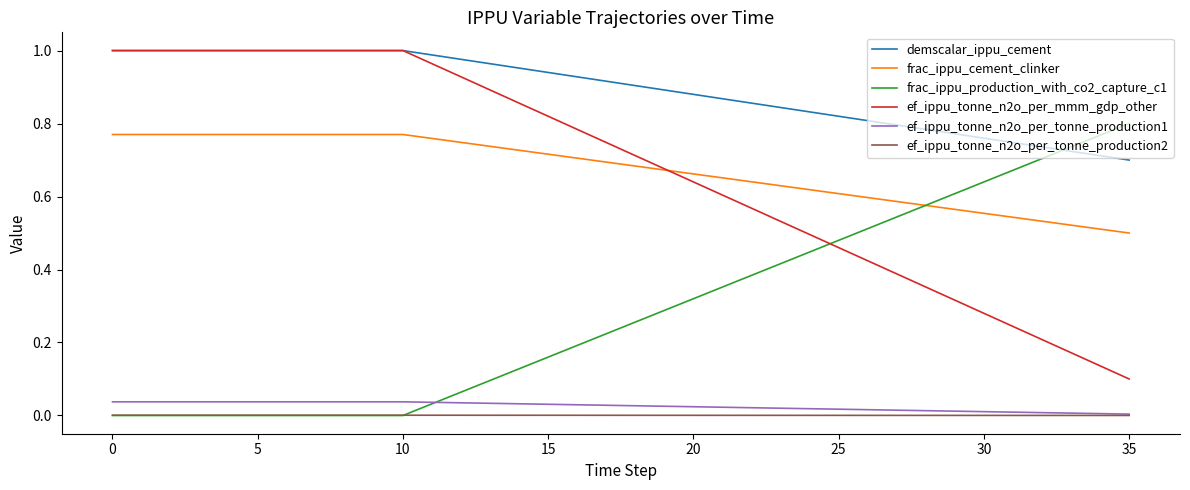

What are all the series names shown in the legend?

demscalar_ippu_cement, frac_ippu_cement_clinker, frac_ippu_production_with_co2_capture_c1, ef_ippu_tonne_n2o_per_mmm_gdp_other, ef_ippu_tonne_n2o_per_tonne_production1, ef_ippu_tonne_n2o_per_tonne_production2